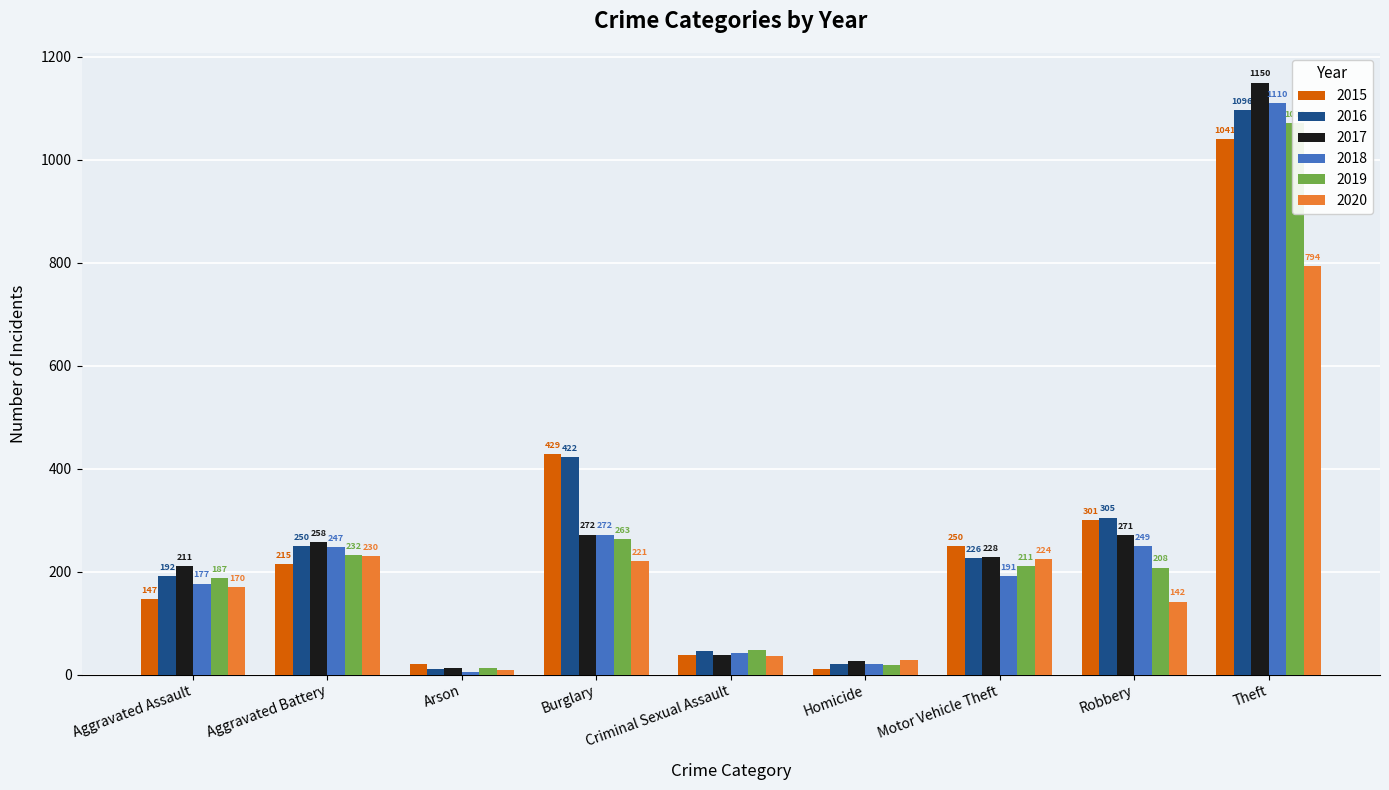

What position from the left is Aggravated Battery?

2